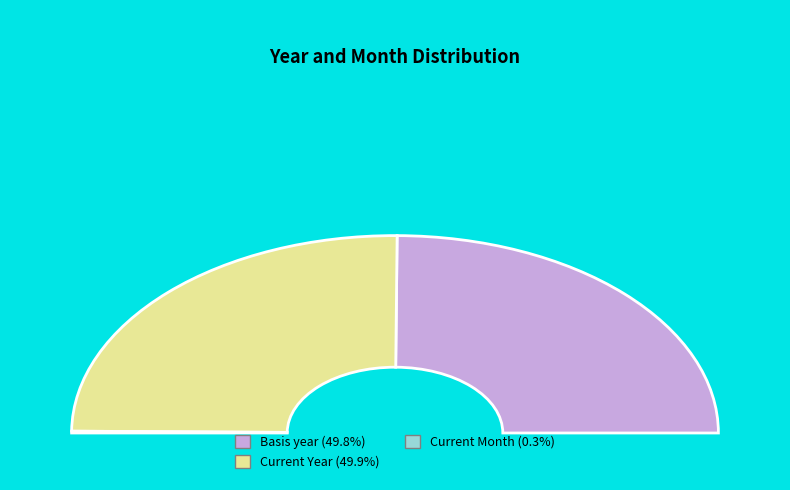

Between Basis year and Current Month, which is larger?

Basis year